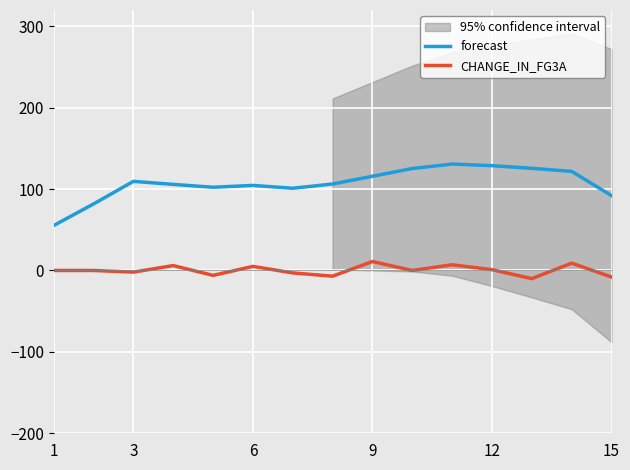

True or false: CHANGE_IN_FG3A and forecast intersect in this chart.

False